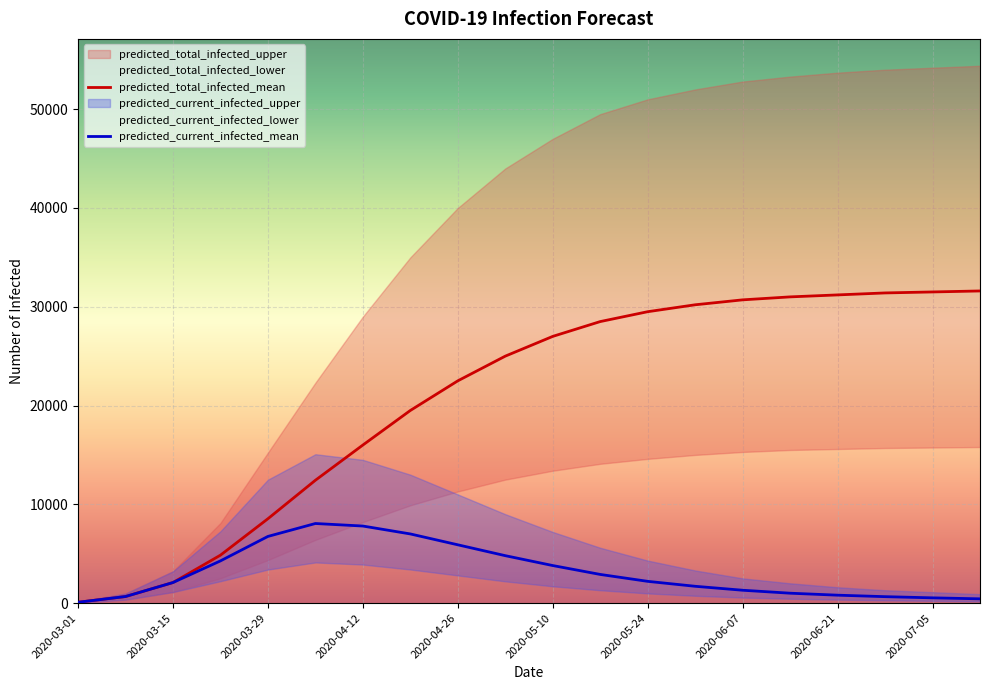

Rank the series at 13 from highest to lowest value.

predicted_total_infected_mean, predicted_current_infected_mean